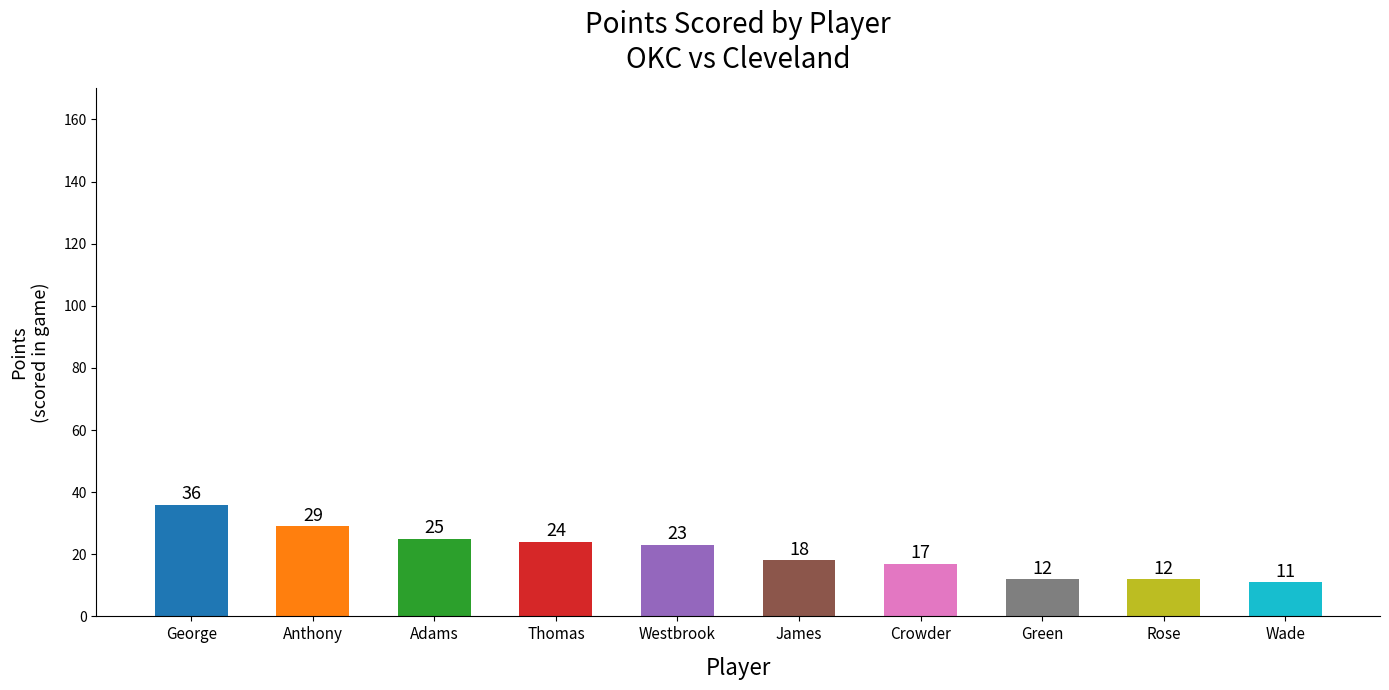

Approximately how many times larger is the value at George compared to Anthony?

1.2